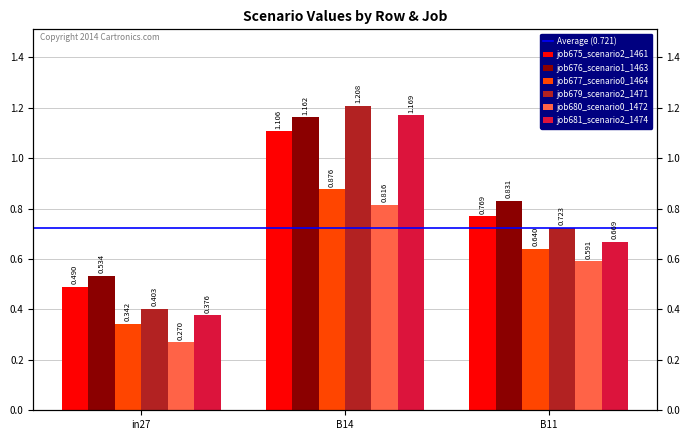

The value of job679_scenario2_1471 at in27 is 0.7. True or false?

False